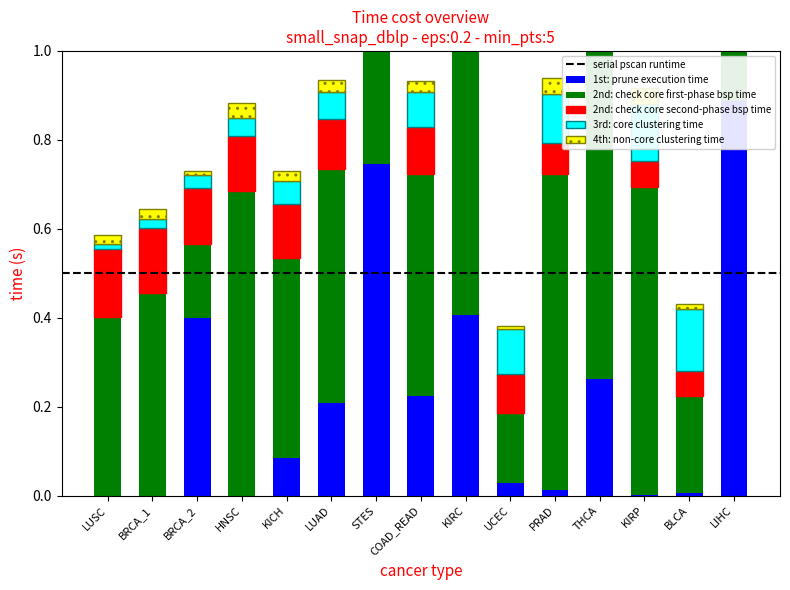

What is the label of the 1st bar from the left?

LUSC